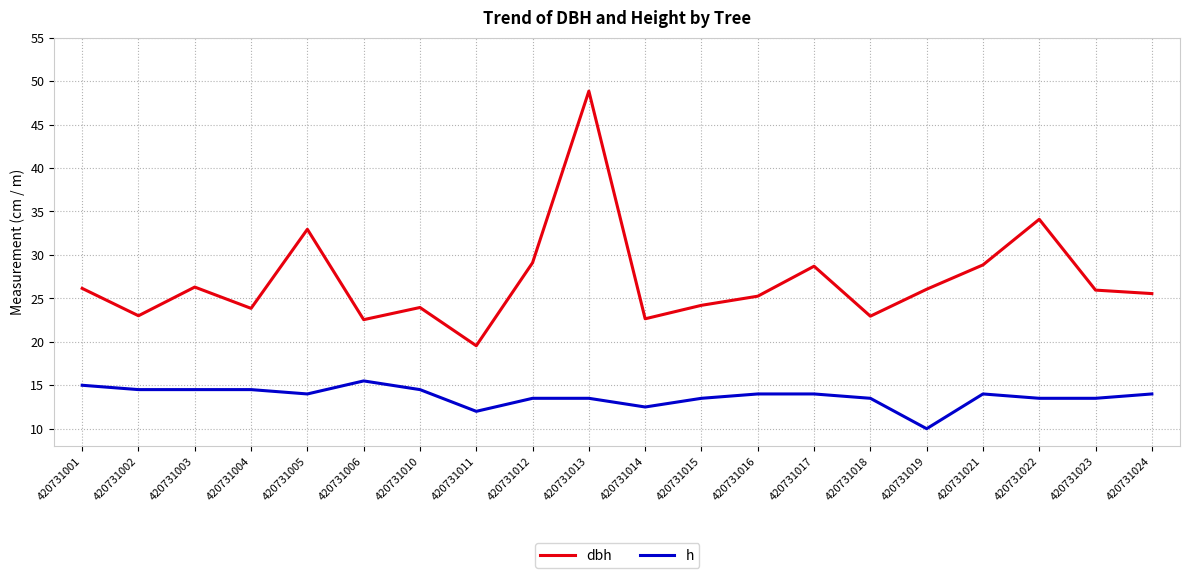

Which series has the largest total across all categories?

dbh